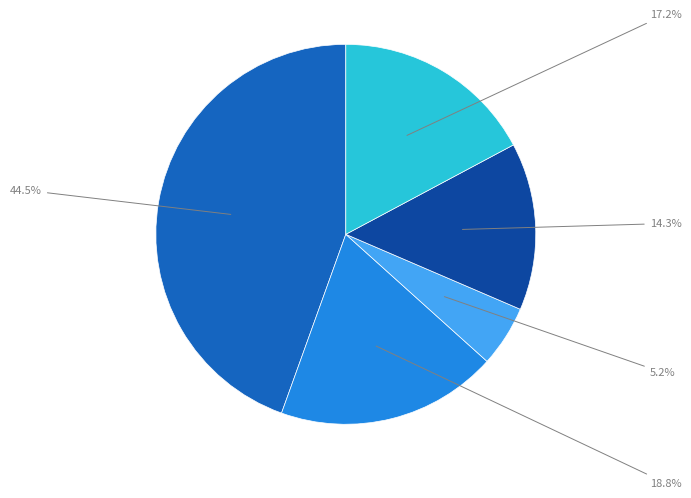

To the nearest percent, what is the average slice percentage?

20%